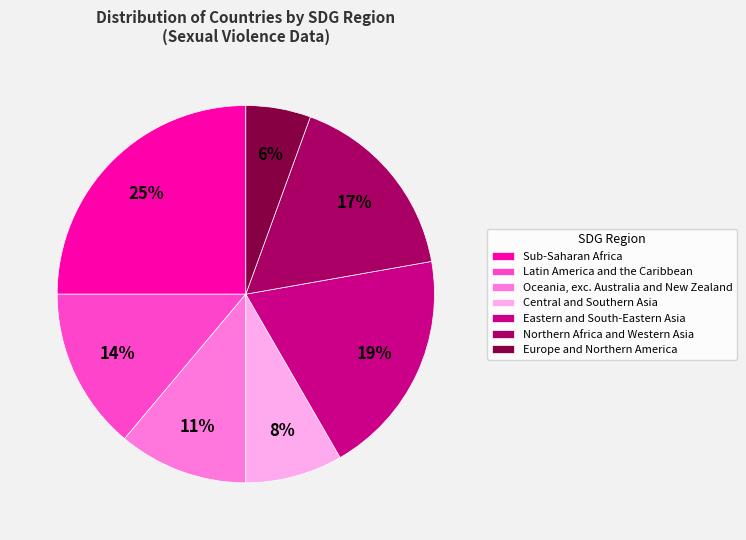

How many segments does this pie chart have?

7